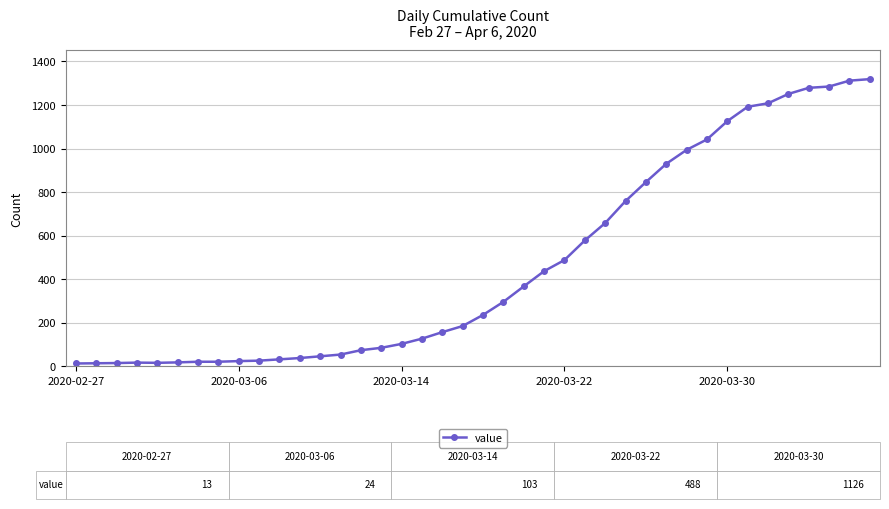

What is the average value?

467